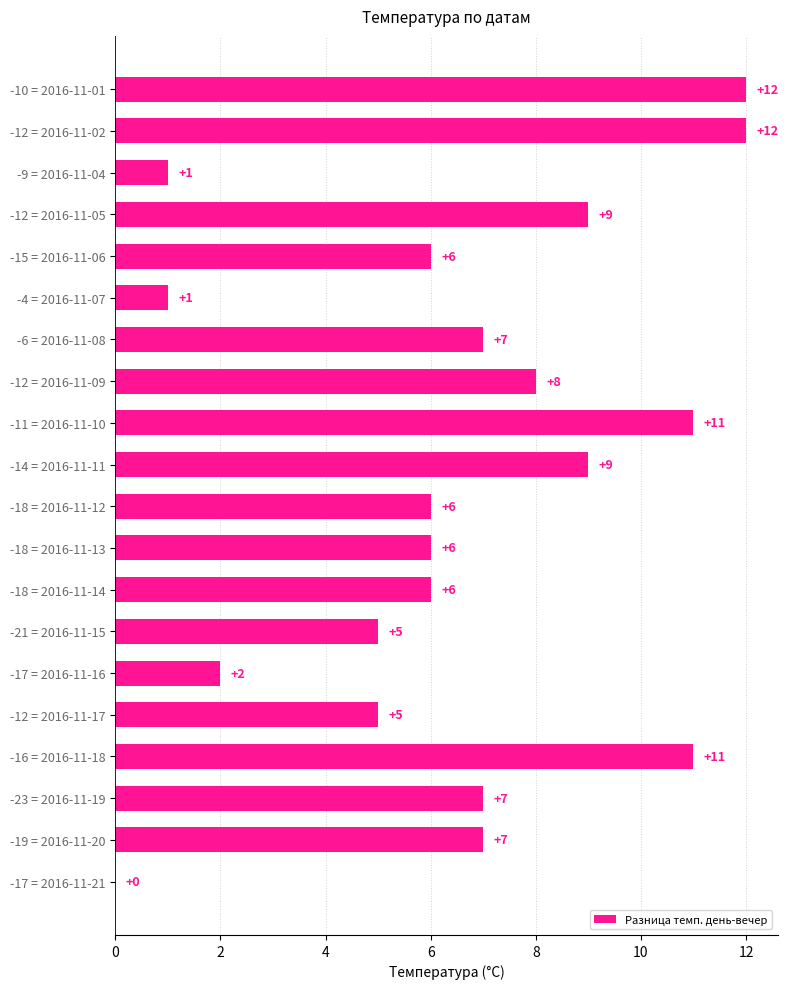

Reading top to bottom, list all the values displayed in this chart.

-10 = 2016-11-01=12	-12 = 2016-11-02=12	-9 = 2016-11-04=1	-12 = 2016-11-05=9	-15 = 2016-11-06=6	-4 = 2016-11-07=1	-6 = 2016-11-08=7	-12 = 2016-11-09=8	-11 = 2016-11-10=11	-14 = 2016-11-11=9	-18 = 2016-11-12=6	-18 = 2016-11-13=6	-18 = 2016-11-14=6	-21 = 2016-11-15=5	-17 = 2016-11-16=2	-12 = 2016-11-17=5	-16 = 2016-11-18=11	-23 = 2016-11-19=7	-19 = 2016-11-20=7	-17 = 2016-11-21=0